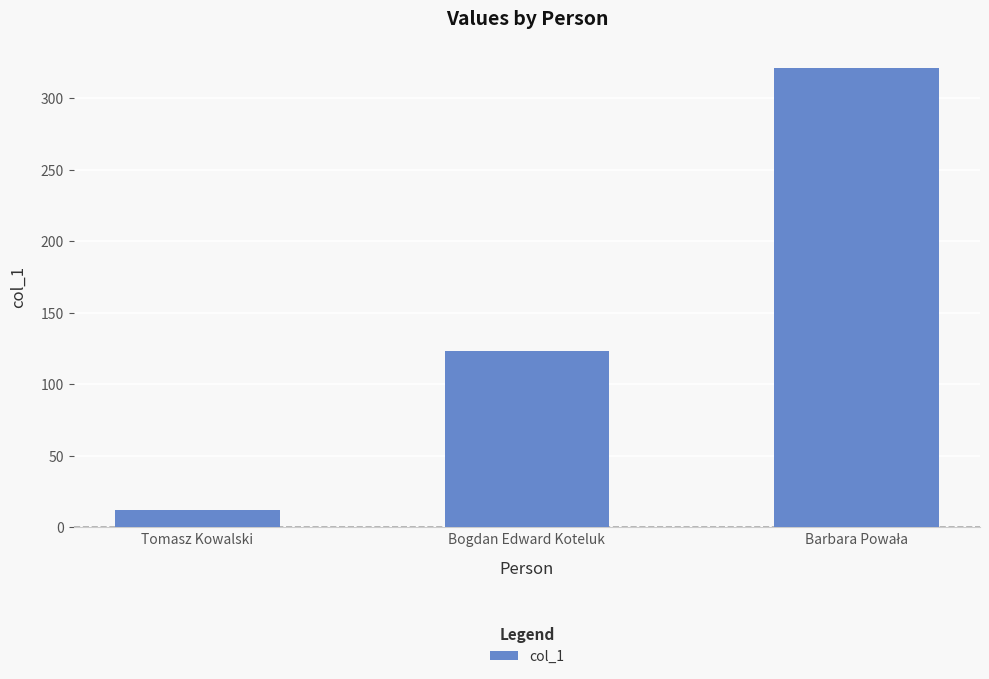

Read the value at Tomasz Kowalski.

12